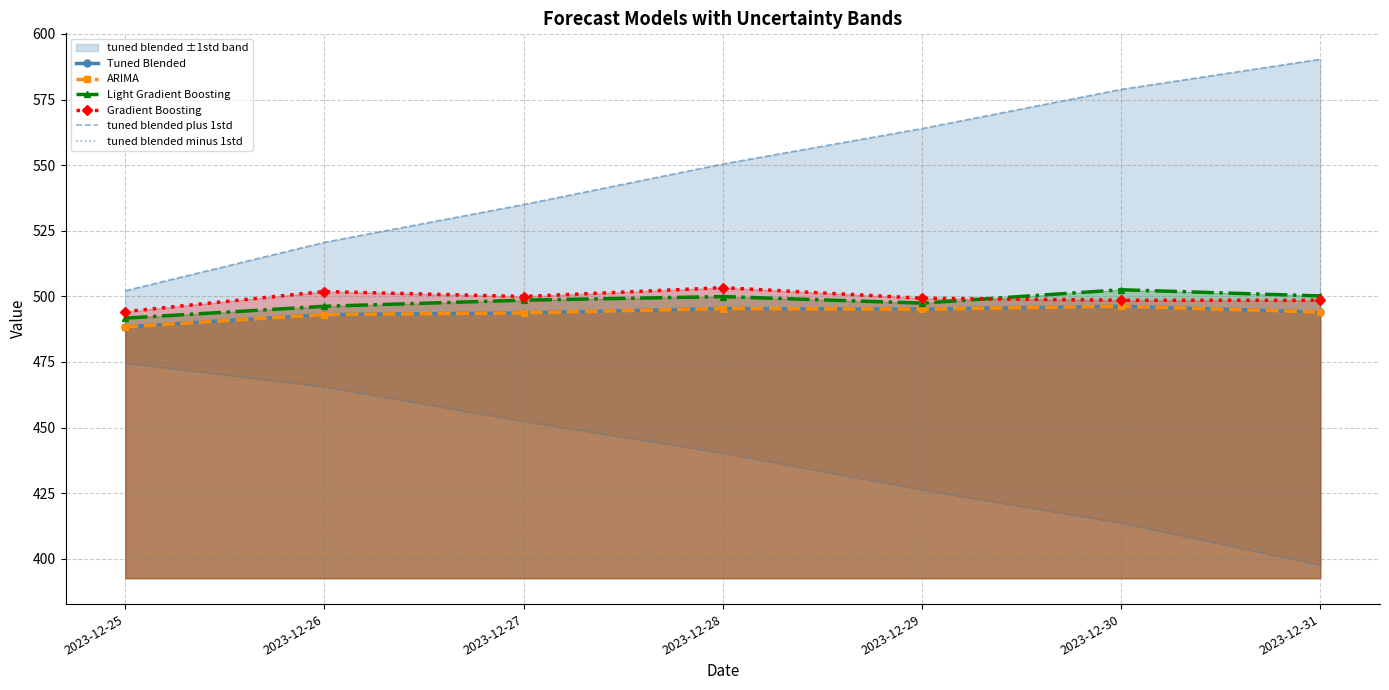

Read the tuned blended minus 1std value at 2023-12-31.

397.6